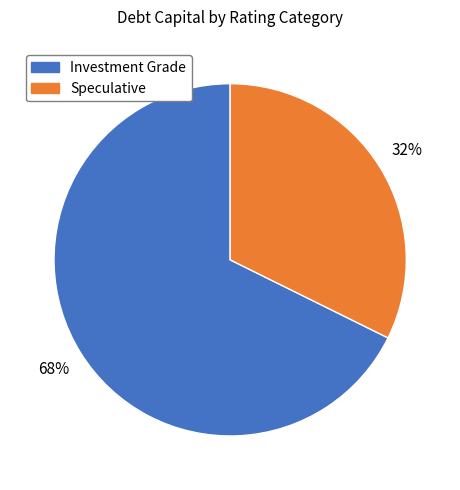

Is there any slice that represents more than half of the pie?

Yes